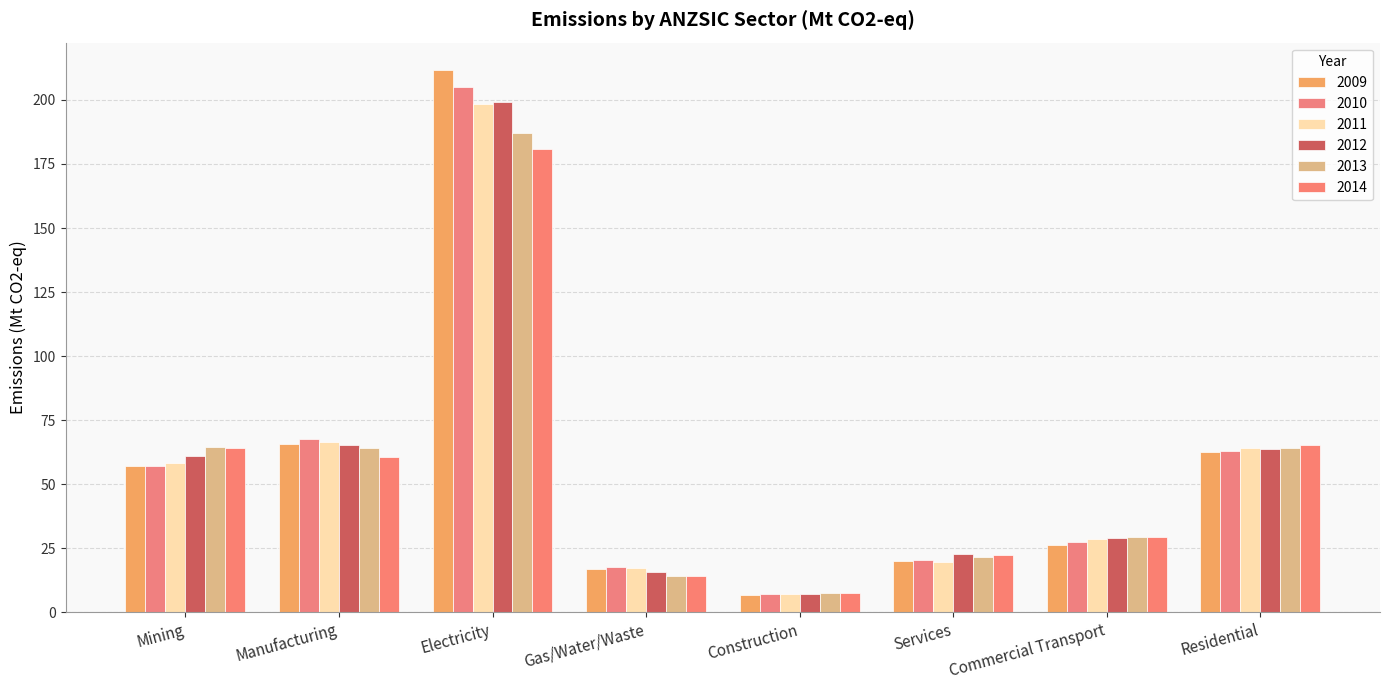

What is the difference between the highest and lowest values at Services?

2.9